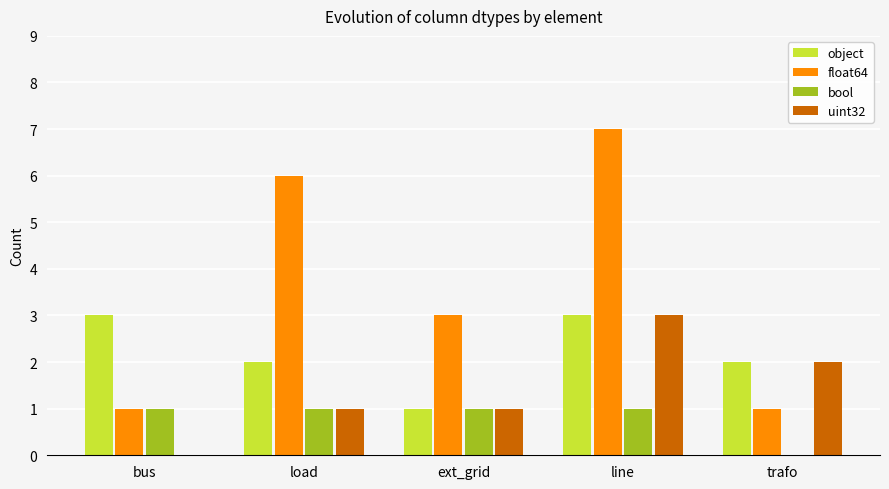

What is the difference between the object values at ext_grid and line?

2